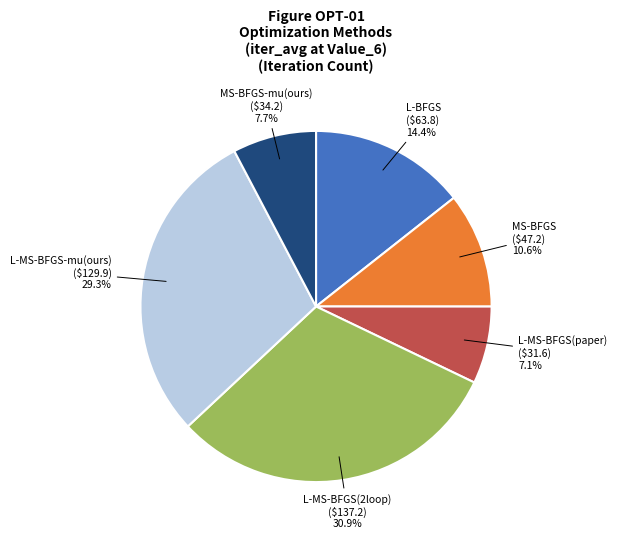

Which has a higher value, L-MS-BFGS(paper) or L-BFGS?

L-BFGS